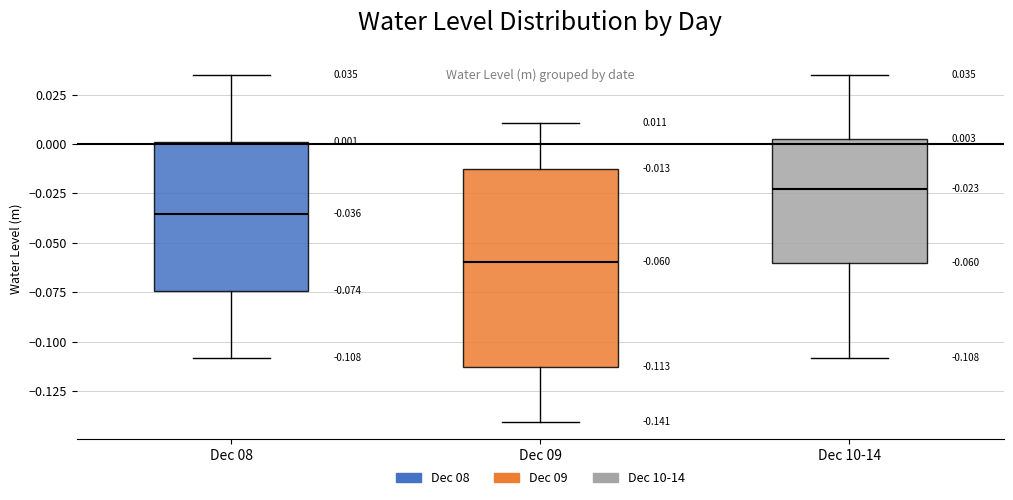

Comparing the boxes themselves (not the whiskers), which one is the tallest?

Dec 09